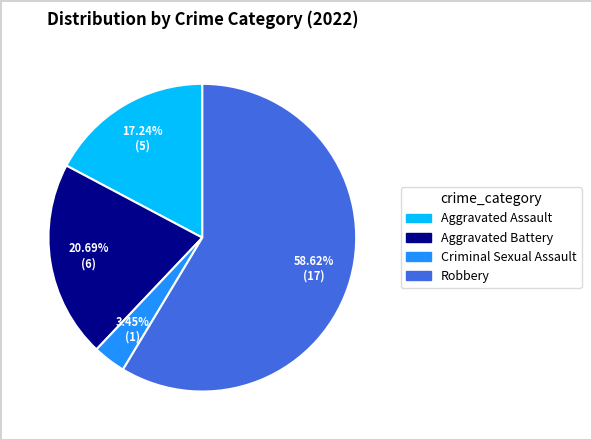

What is the largest slice in the pie chart?

Robbery